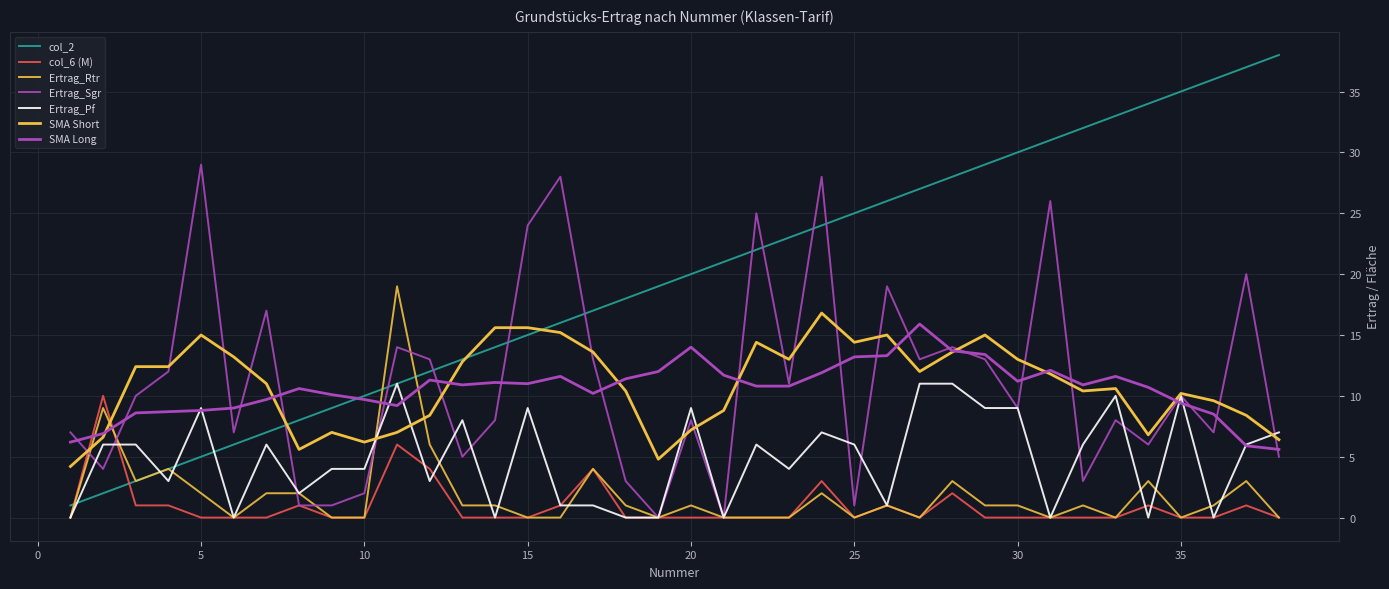

Does the chart display data point markers on the line(s)?

No